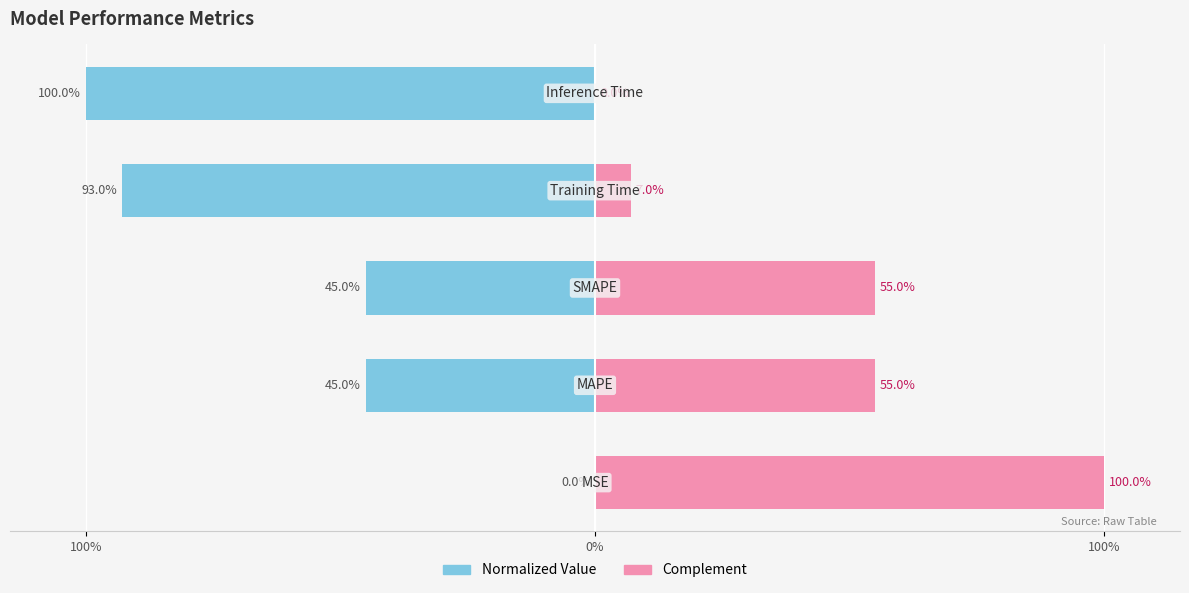

What are all the series names shown in the legend?

Normalized Value, Complement